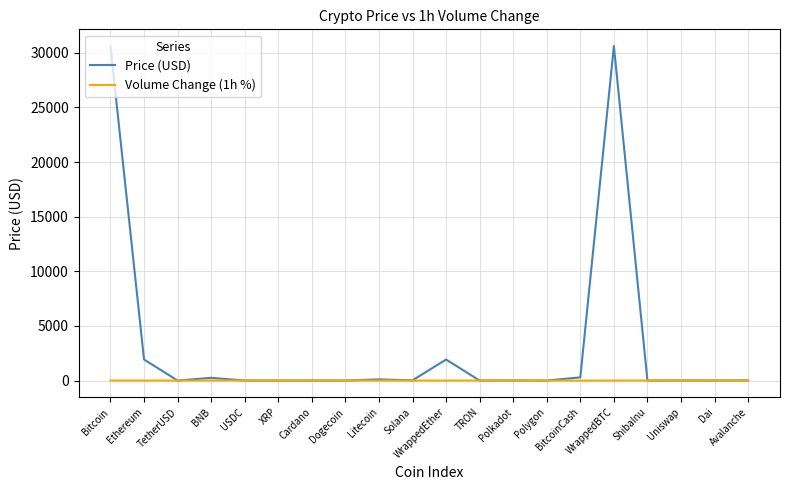

Rank the series by their average value, from lowest to highest.

Volume Change (1h %), Price (USD)